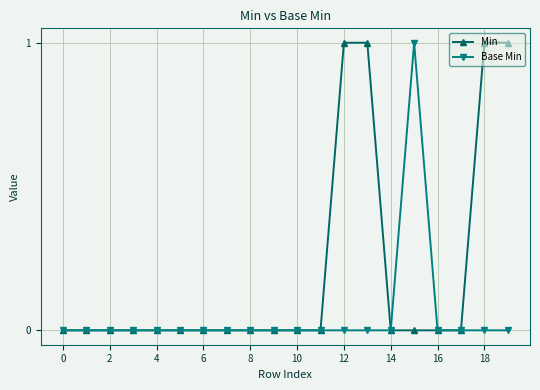

What is the value of the Min point at the 14th from the left?

1